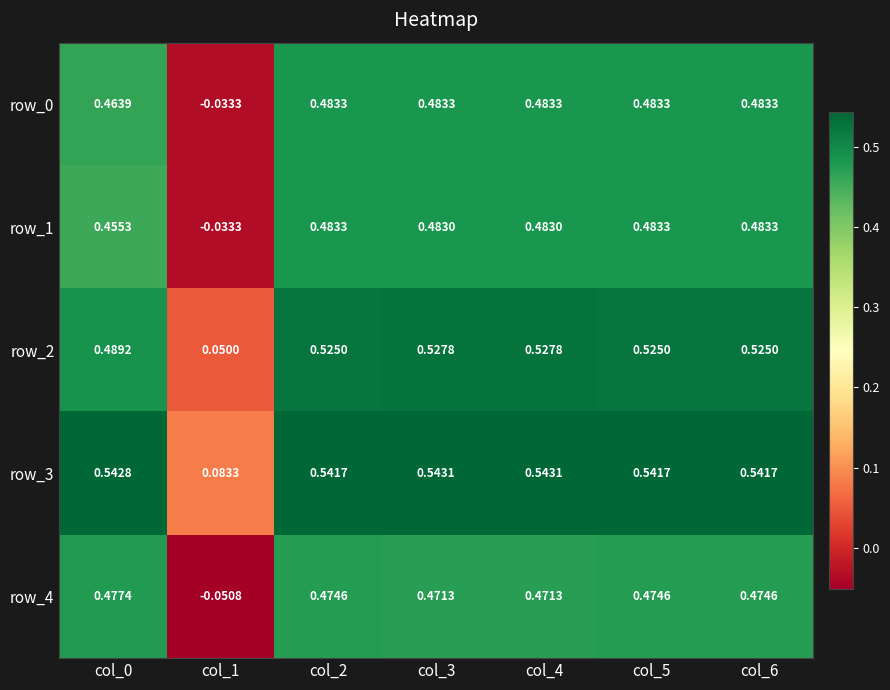

Reading left to right, what are all the values shown in this chart?

row_0: 0.5	-0.0	0.5	0.5	0.5	0.5	0.5
row_1: 0.5	-0.0	0.5	0.5	0.5	0.5	0.5
row_2: 0.5	0.1	0.5	0.5	0.5	0.5	0.5
row_3: 0.5	0.1	0.5	0.5	0.5	0.5	0.5
row_4: 0.5	-0.1	0.5	0.5	0.5	0.5	0.5